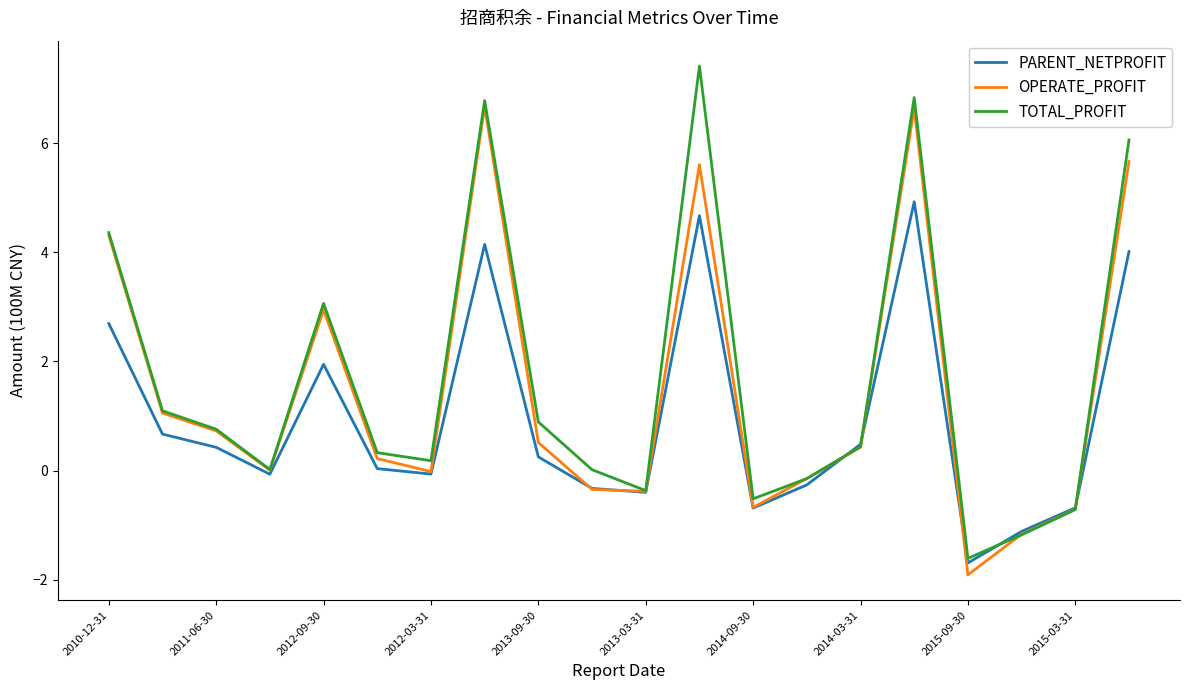

List the series in order of their peak value, highest first.

TOTAL_PROFIT, OPERATE_PROFIT, PARENT_NETPROFIT